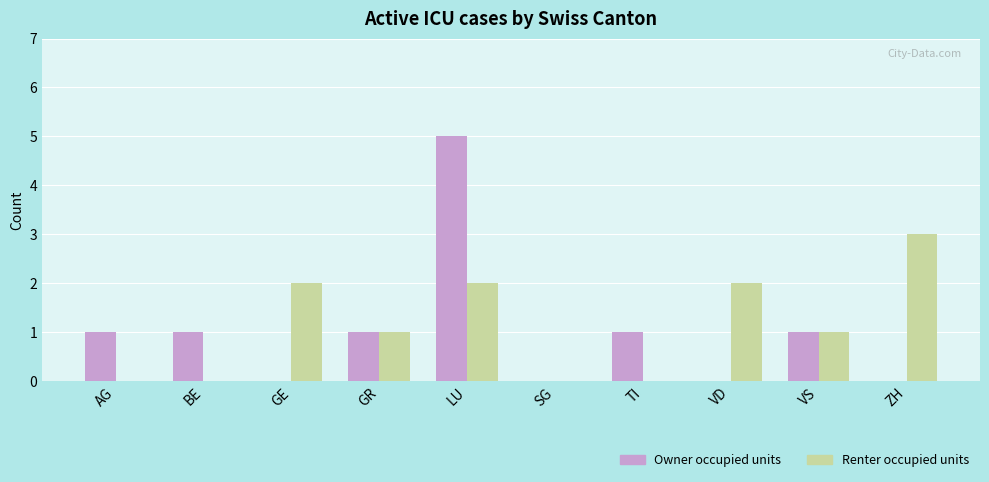

Is it true that Owner occupied units equals 1 at AG?

True